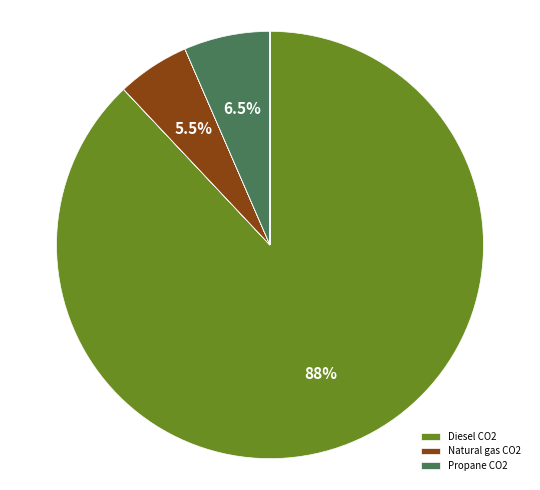

What is the majority slice?

Diesel CO2